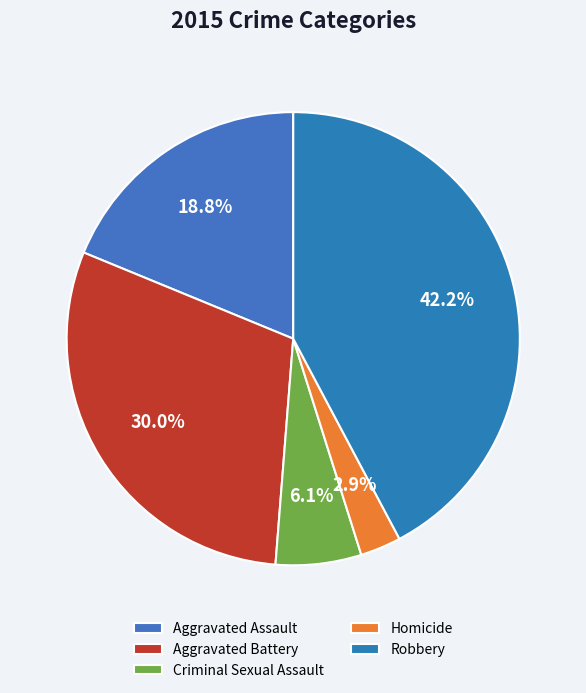

The Aggravated Battery slice represents 41% of the pie. True or false?

False